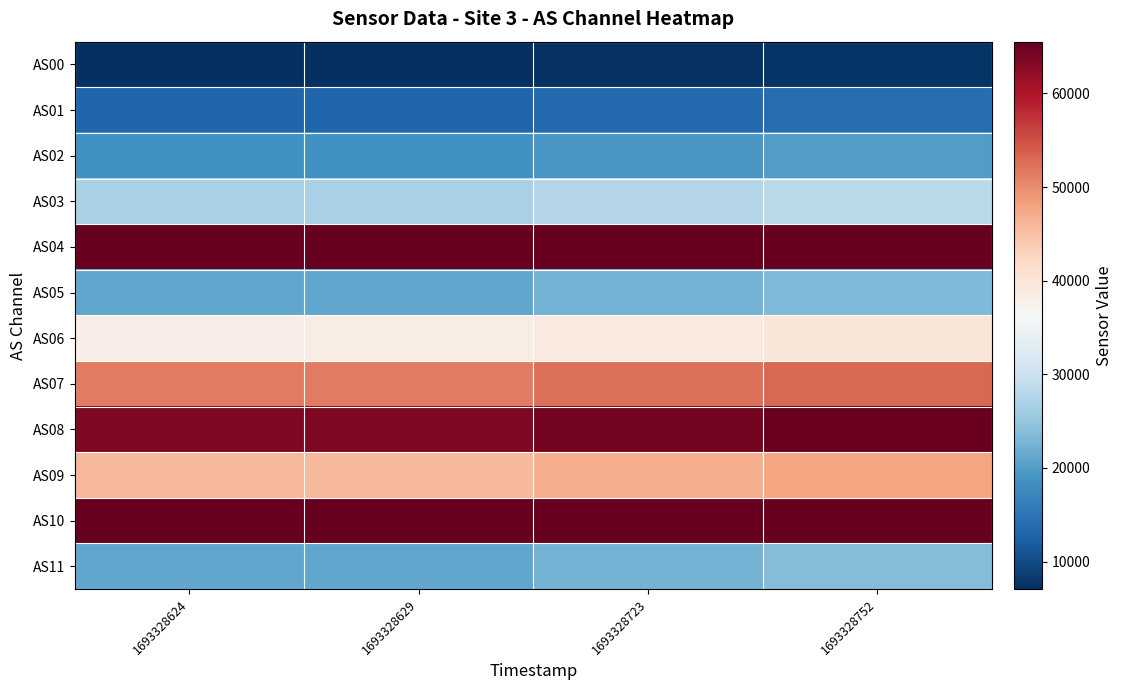

What is the total value across all series at 1693328629?

437781